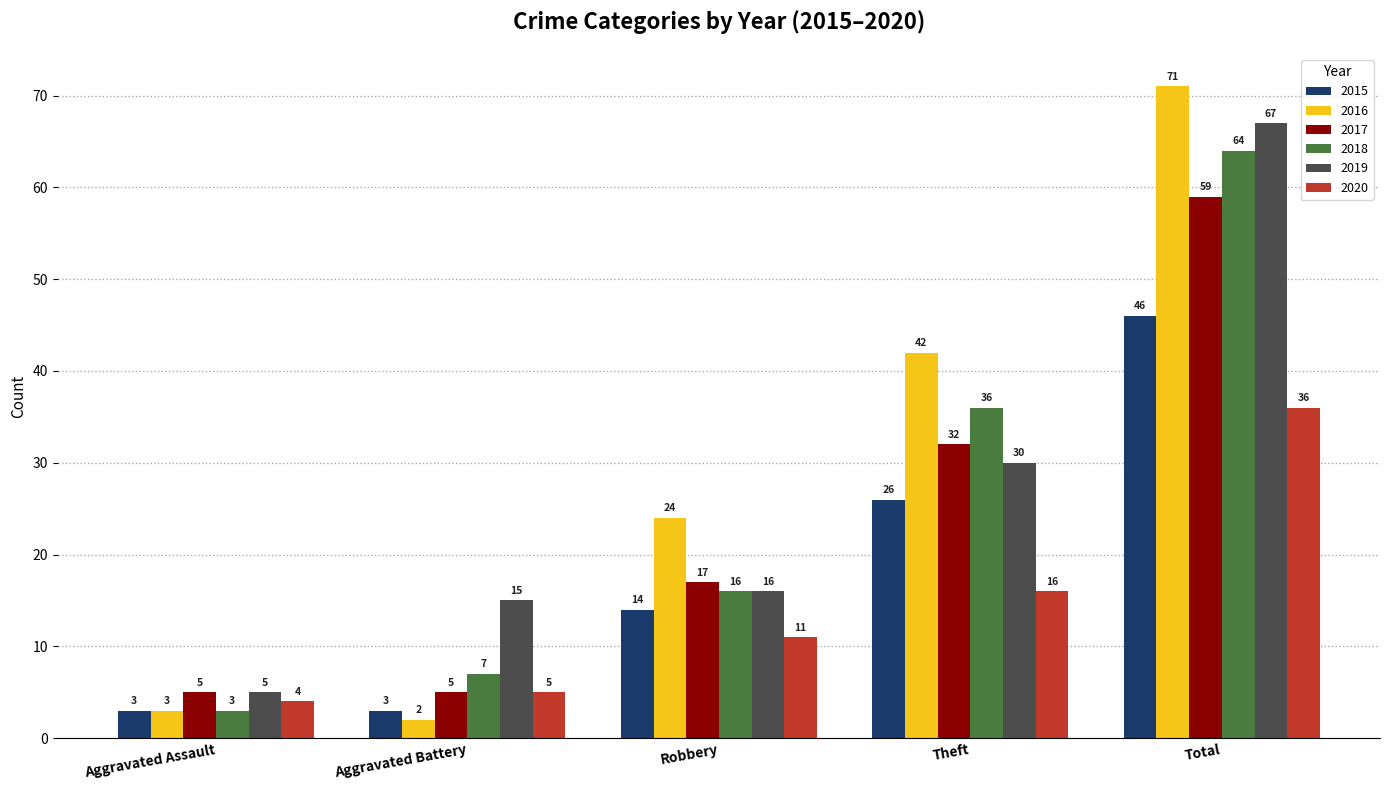

Reading right to left, list all the values displayed in this chart.

2015: Total=46	Theft=26	Robbery=14	Aggravated Battery=3	Aggravated Assault=3
2016: Total=71	Theft=42	Robbery=24	Aggravated Battery=2	Aggravated Assault=3
2017: Total=59	Theft=32	Robbery=17	Aggravated Battery=5	Aggravated Assault=5
2018: Total=64	Theft=36	Robbery=16	Aggravated Battery=7	Aggravated Assault=3
2019: Total=67	Theft=30	Robbery=16	Aggravated Battery=15	Aggravated Assault=5
2020: Total=36	Theft=16	Robbery=11	Aggravated Battery=5	Aggravated Assault=4